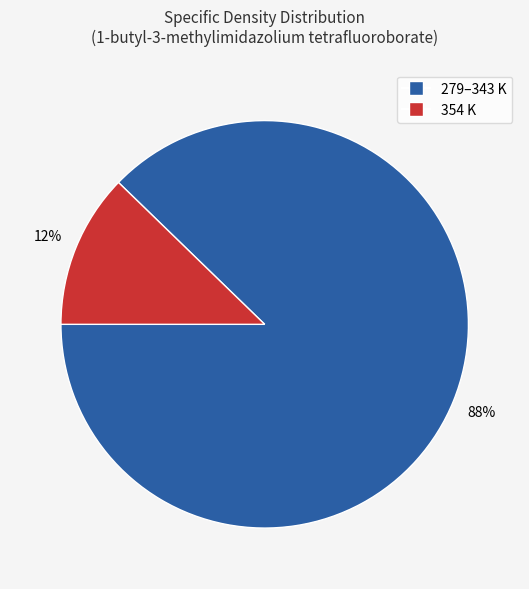

Is there any slice that represents more than half of the pie?

Yes